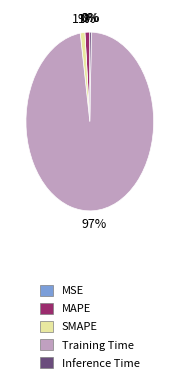

What percentage is the SMAPE slice, to the nearest percent?

1%